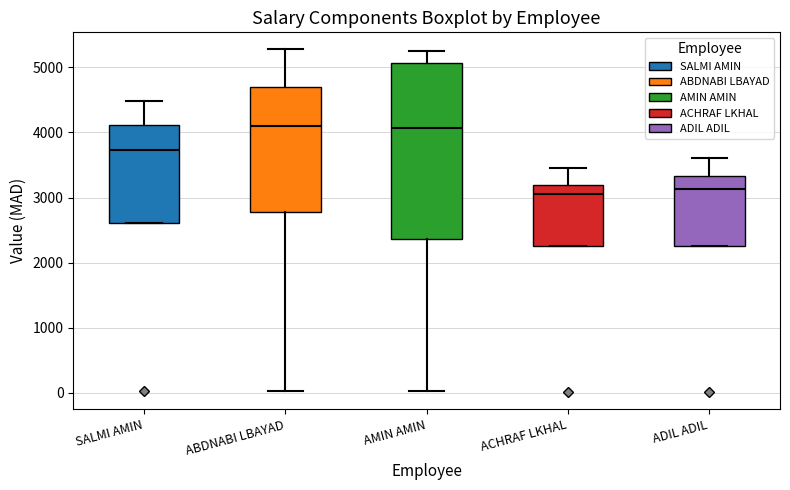

Reading left to right, read every box against the y-axis: the position of its median line, the range the box covers, and the ends of its whiskers. The values are not printed on the chart, so give them approximately, as read against the axis.

SALMI AMIN: median 3700, box 2600 to 4100, whiskers 2600 to 4500
ABDNABI LBAYAD: median 4100, box 2800 to 4700, whiskers 0 to 5300
AMIN AMIN: median 4100, box 2400 to 5100, whiskers 0 to 5300
ACHRAF LKHAL: median 3100, box 2300 to 3200, whiskers 2300 to 3500
ADIL ADIL: median 3100, box 2300 to 3300, whiskers 2300 to 3600